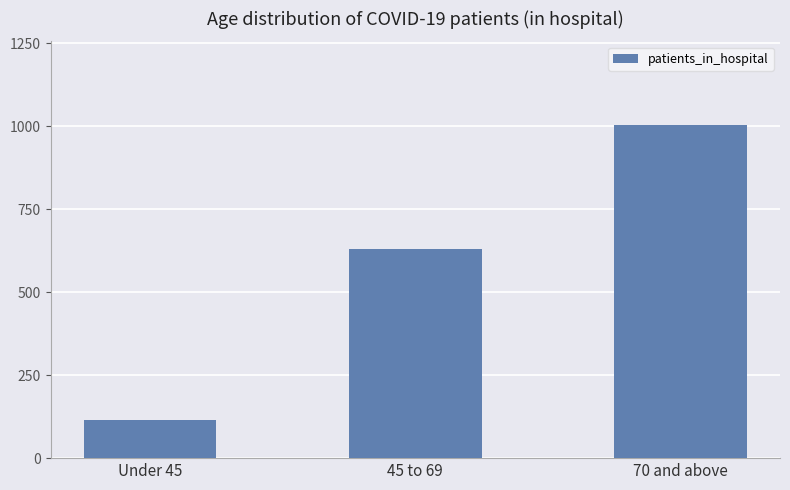

Approximately how many times larger is the value at Under 45 compared to 45 to 69?

0.2